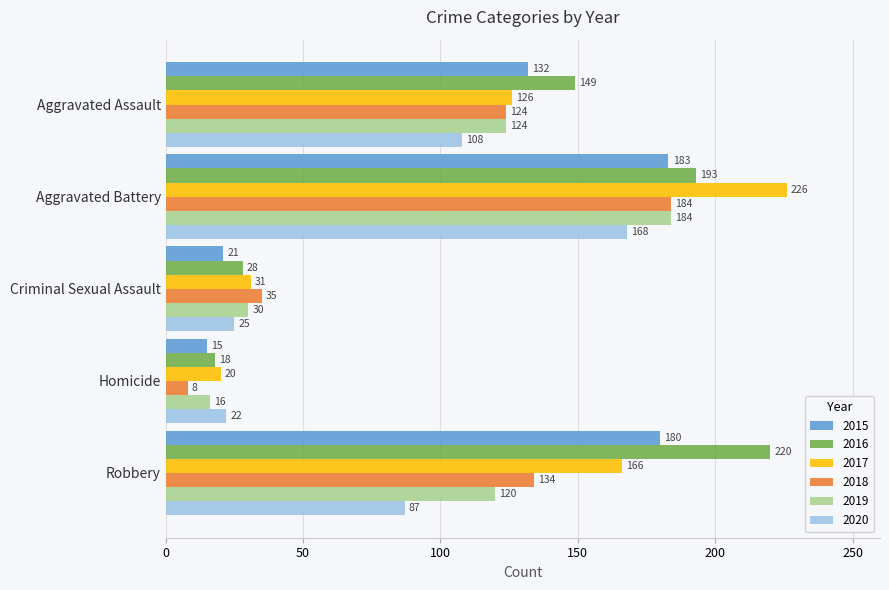

What is the difference between the maximum and minimum values in the 2015 series?

168